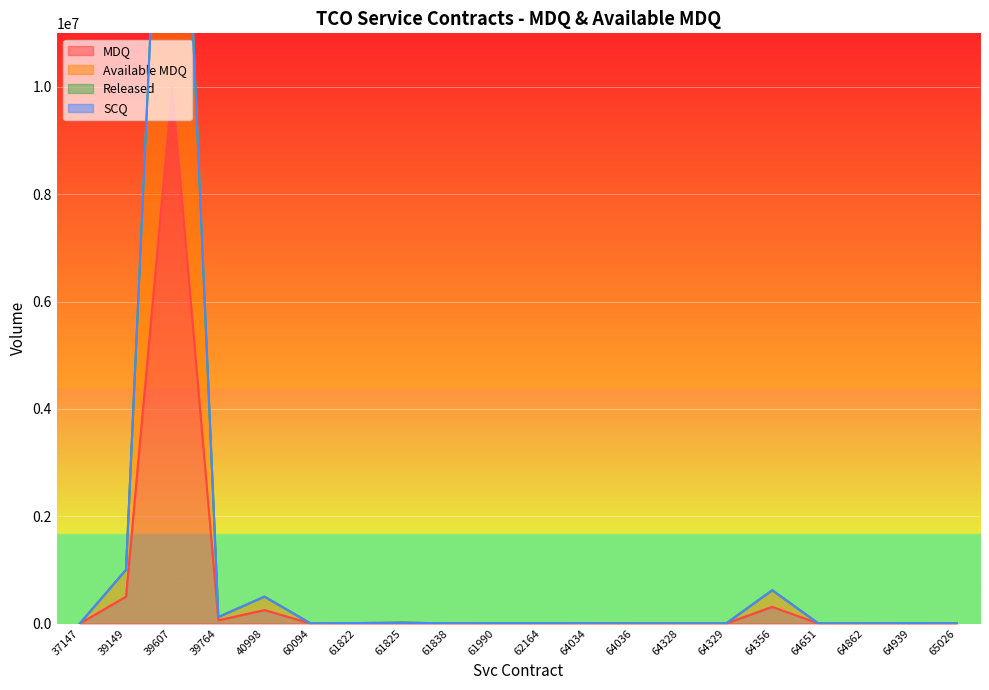

What is the highest value of the MDQ series?

10000000